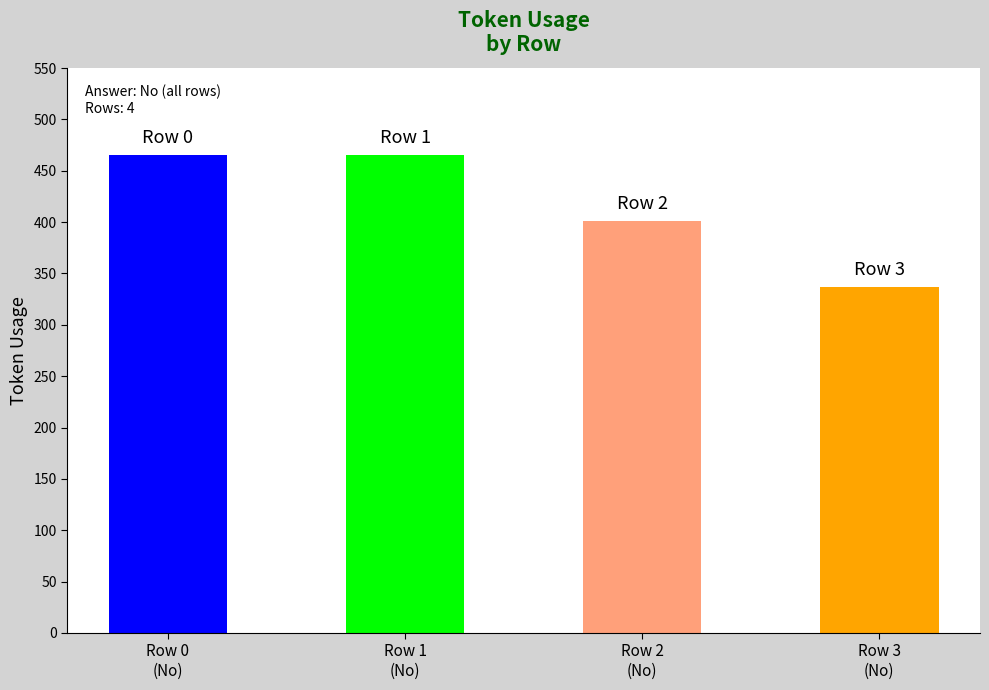

How many data points are less than 465?

2